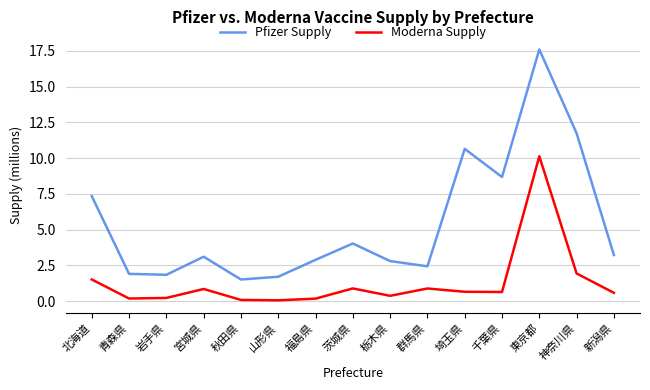

Rank the series at 東京都 from highest to lowest value.

Pfizer Supply, Moderna Supply